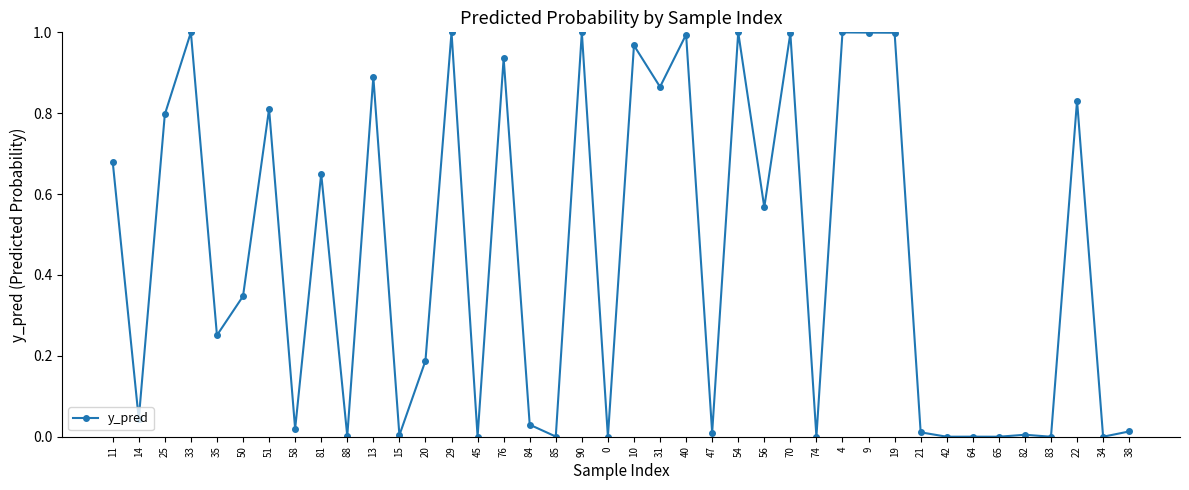

What is the sum of all values?

17.9